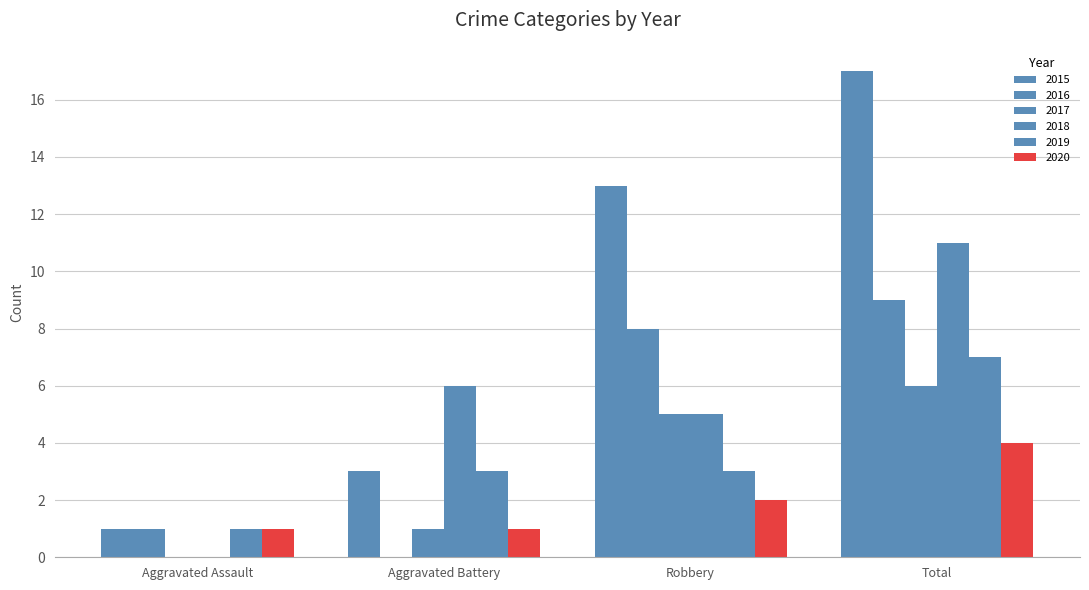

Count the number of categories in the chart.

4